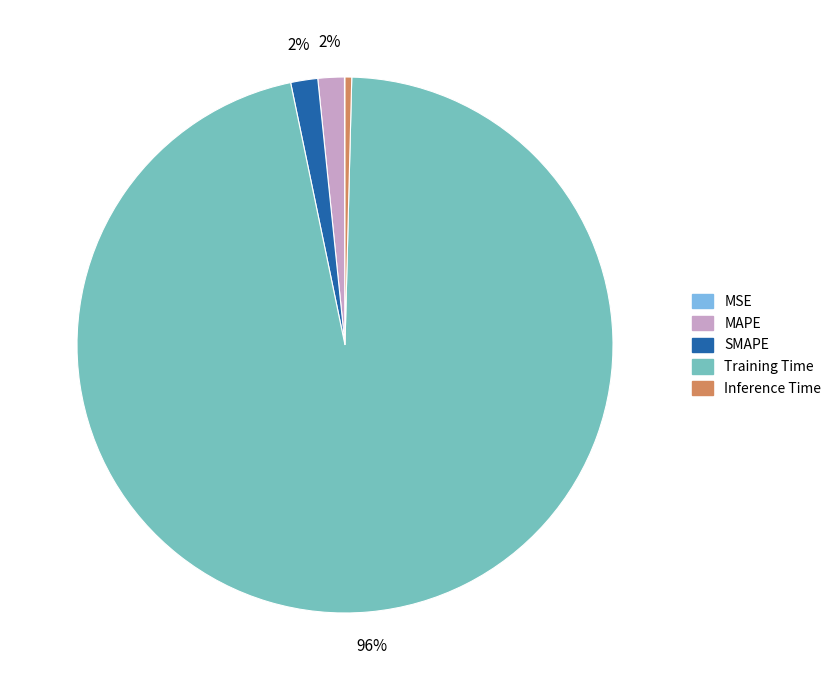

Which category has the biggest portion of the pie?

Training Time